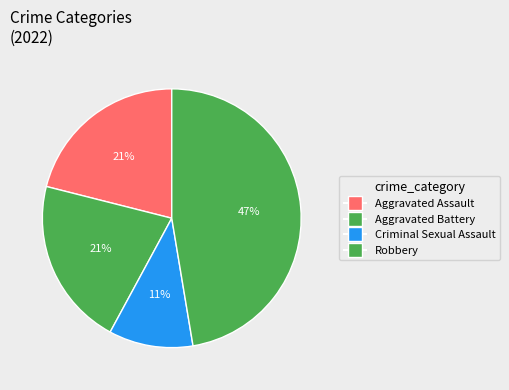

How many slices are in this pie chart?

4